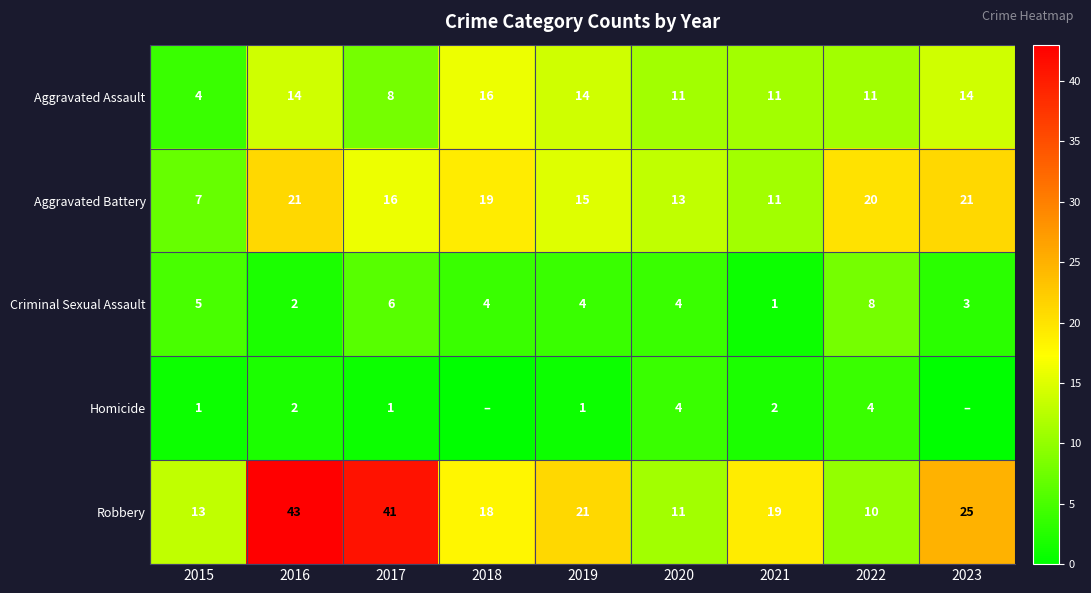

What is the total value across all series at 2020?

43